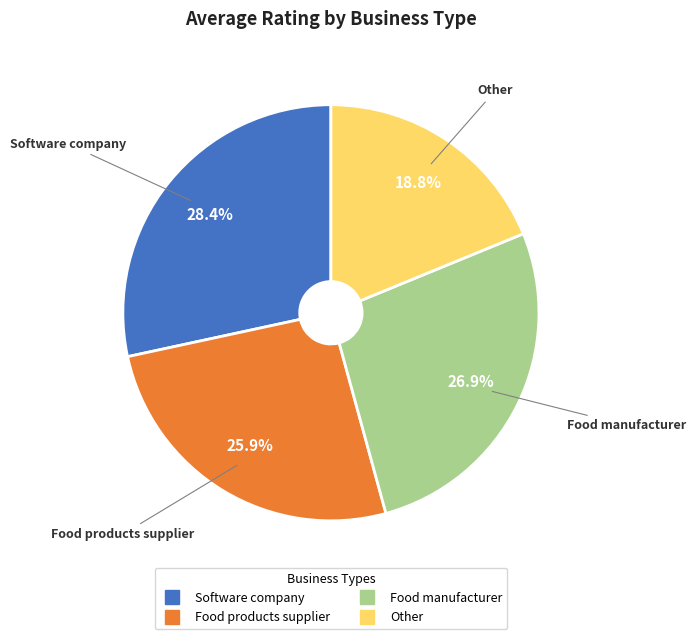

True or false: Other accounts for 8% of the total.

False